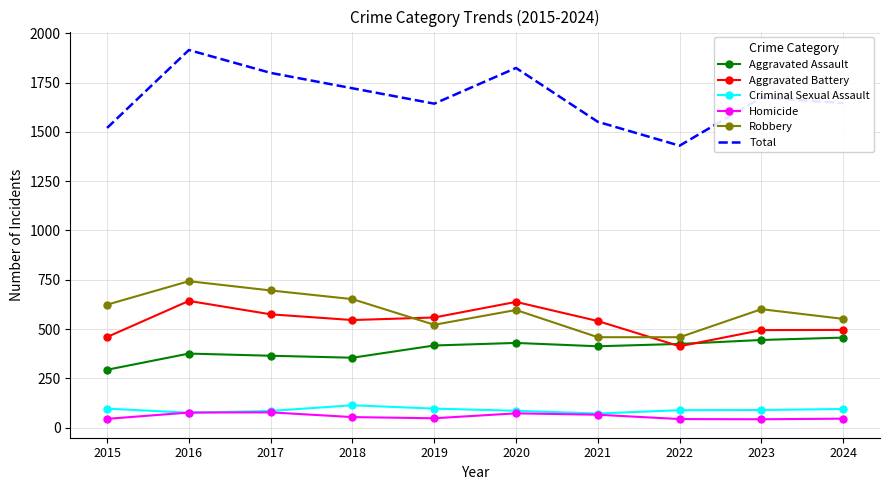

True or false: Robbery and Criminal Sexual Assault cross at least once.

False